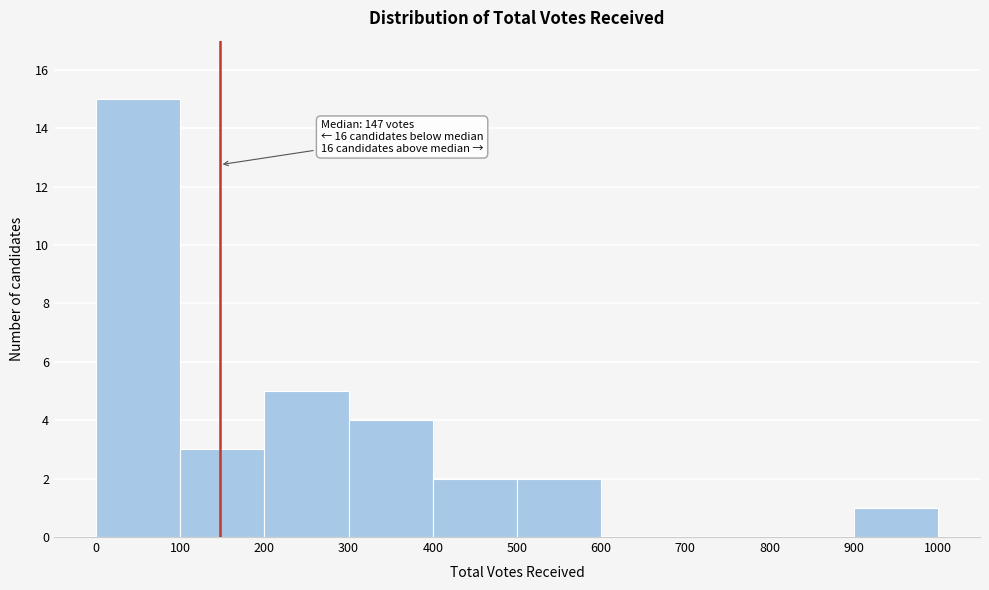

Which range on the x-axis has the tallest bar?

0 to 100